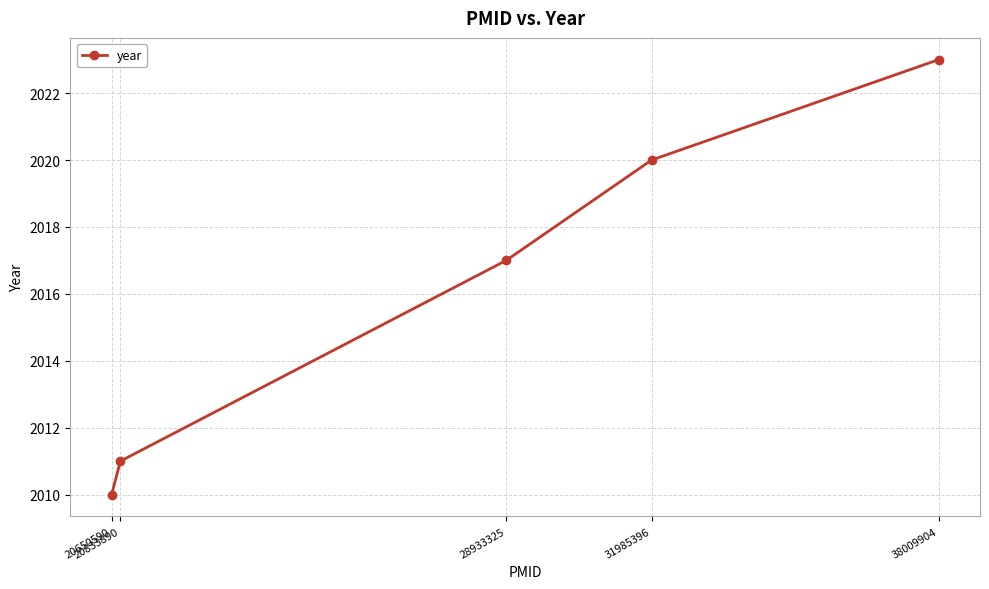

Does the chart have visible grid lines?

Yes